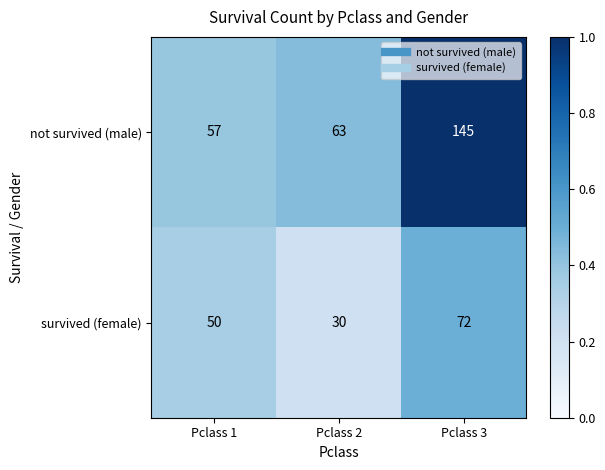

Which category has the highest value in the survived (female) series?

Pclass 3